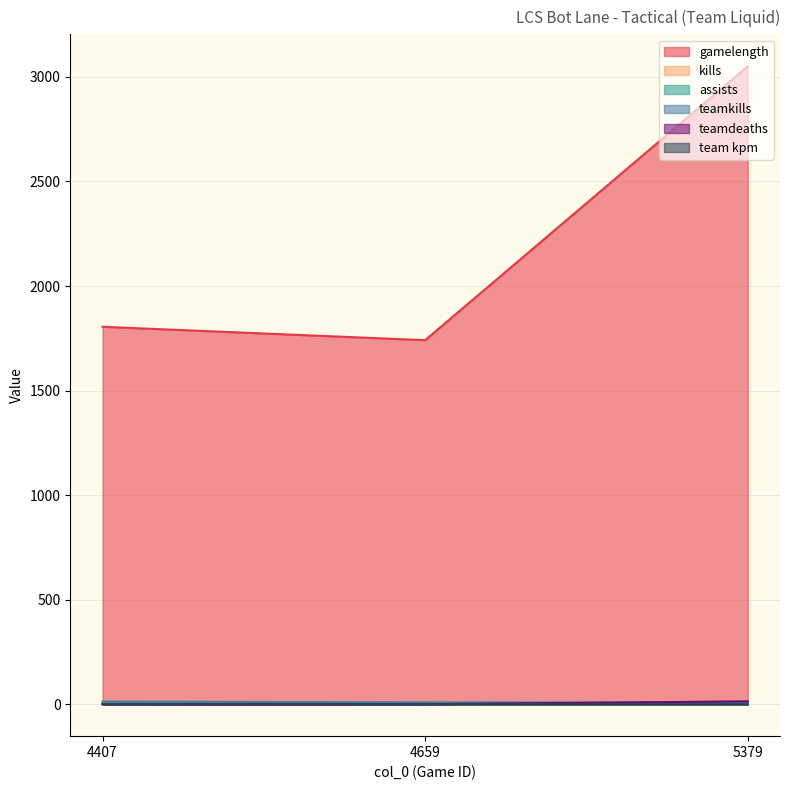

How many data points in teamkills are less than 9?

1